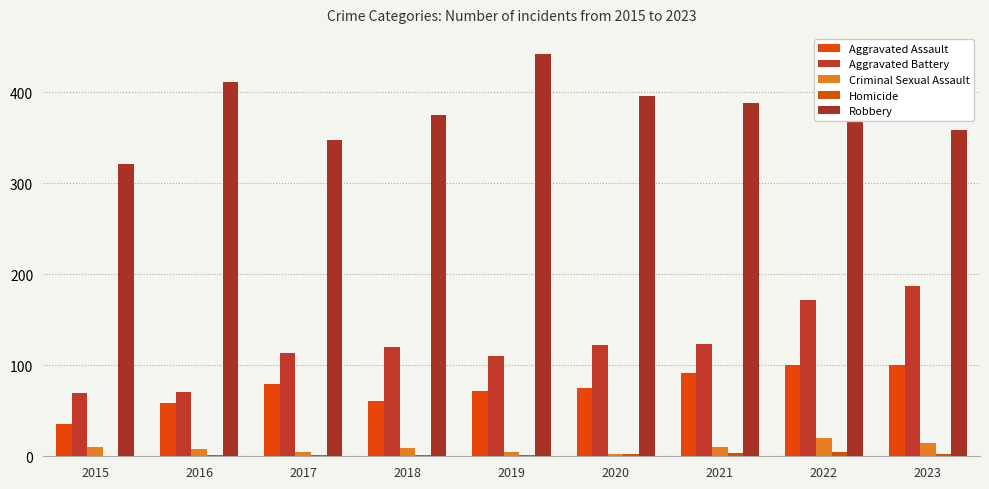

How many groups of bars are there?

9